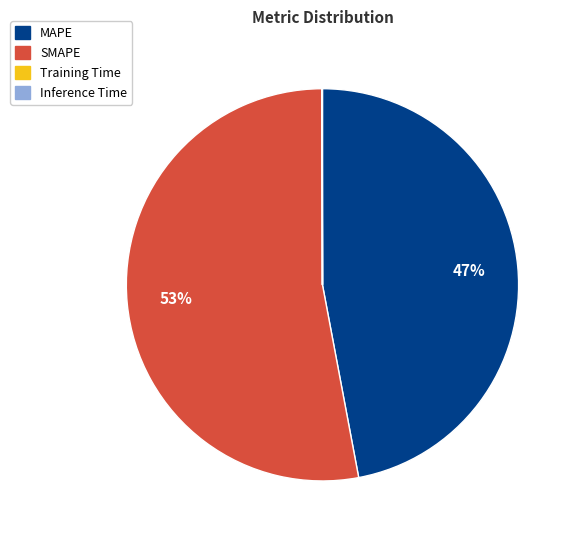

What percentage is the SMAPE slice, to the nearest percent?

53%